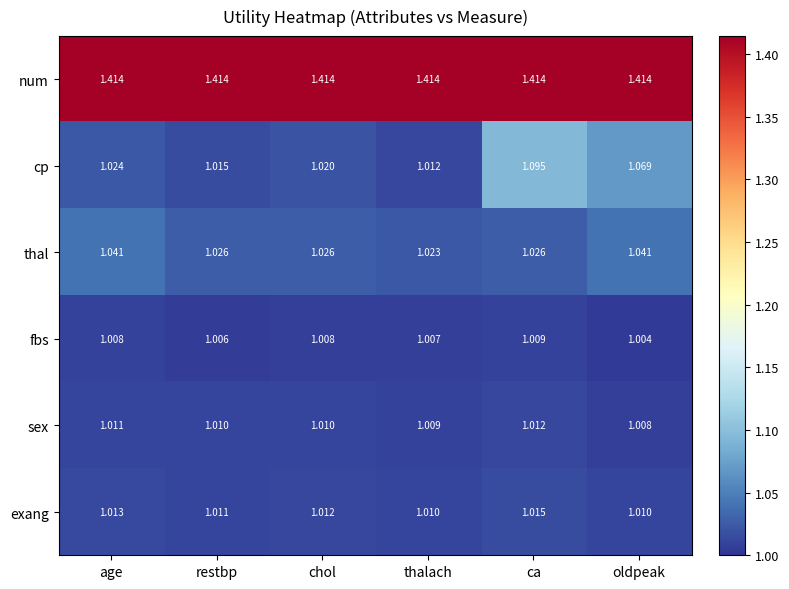

Which series has the largest total across all categories?

num